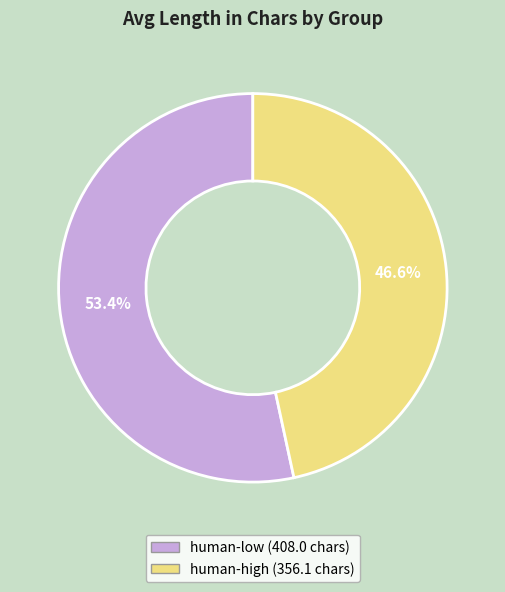

What is the total percentage of human-low and human-high?

100.0%